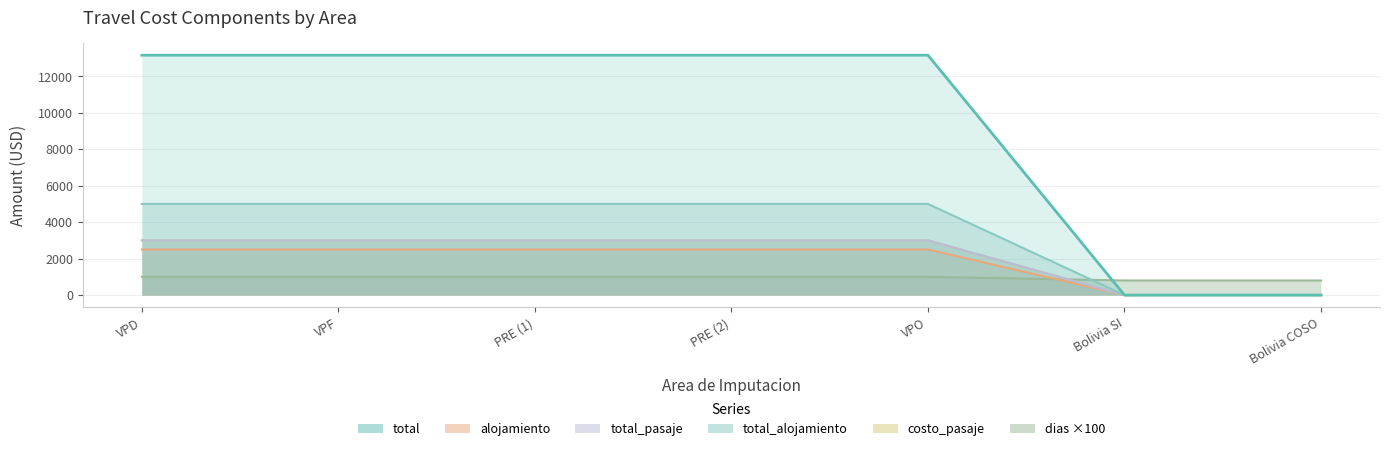

True or false: alojamiento and total_alojamiento cross at least once.

False